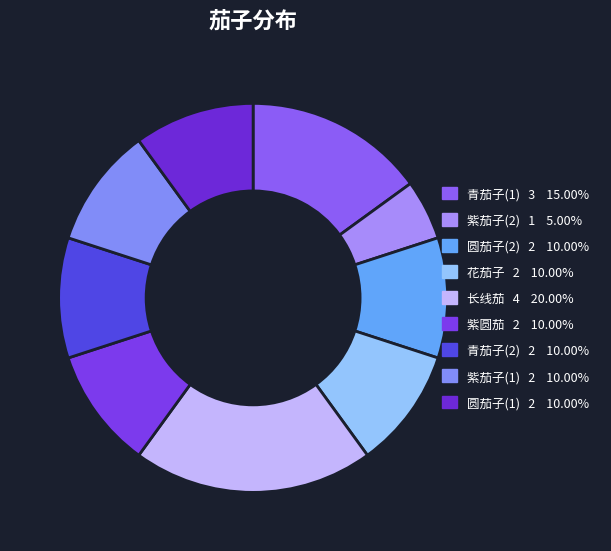

Which category has the smallest portion of the pie?

紫茄子(2)